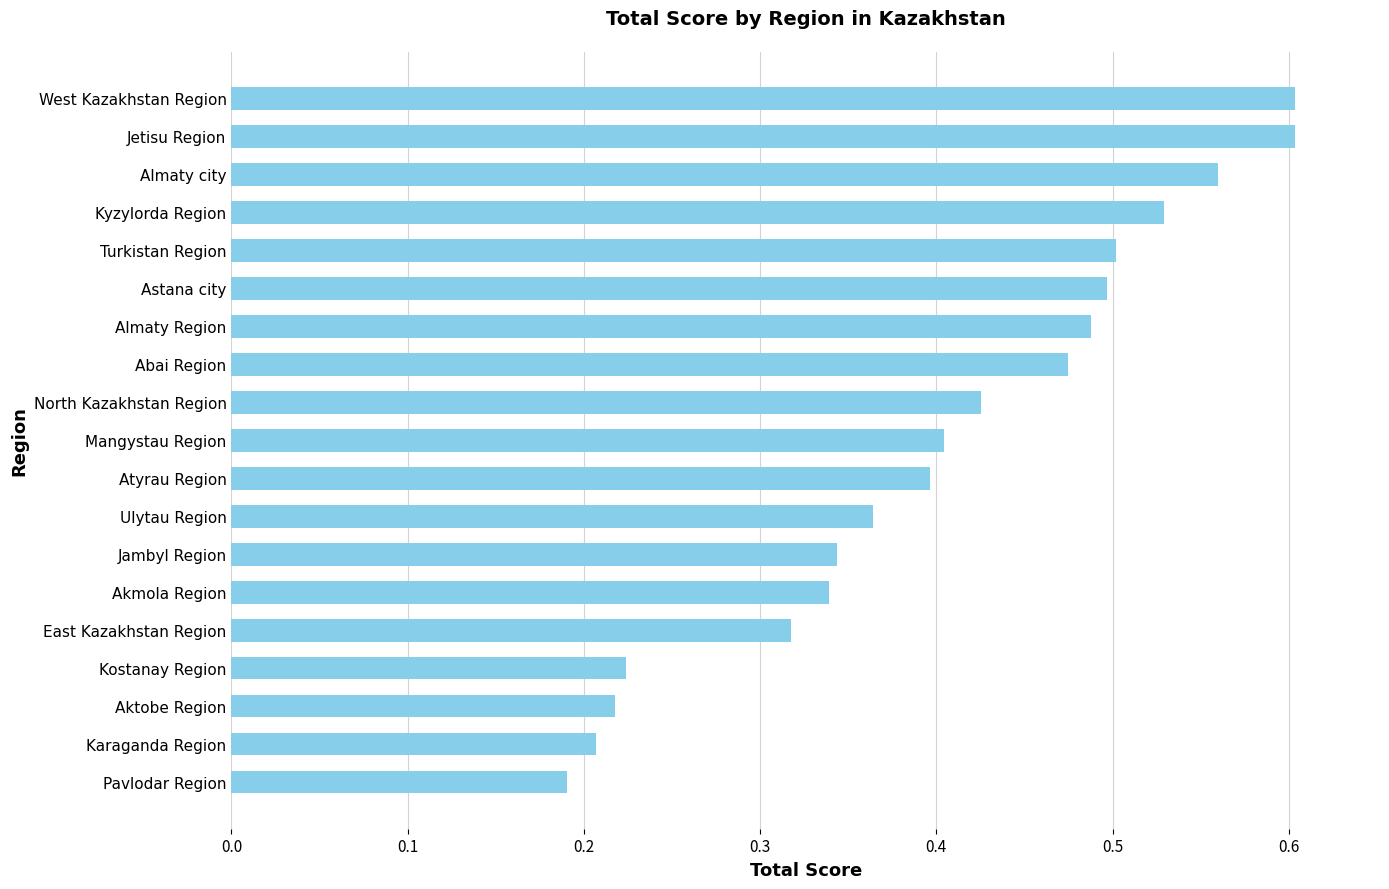

Count the values in the range 0 to 1.

19